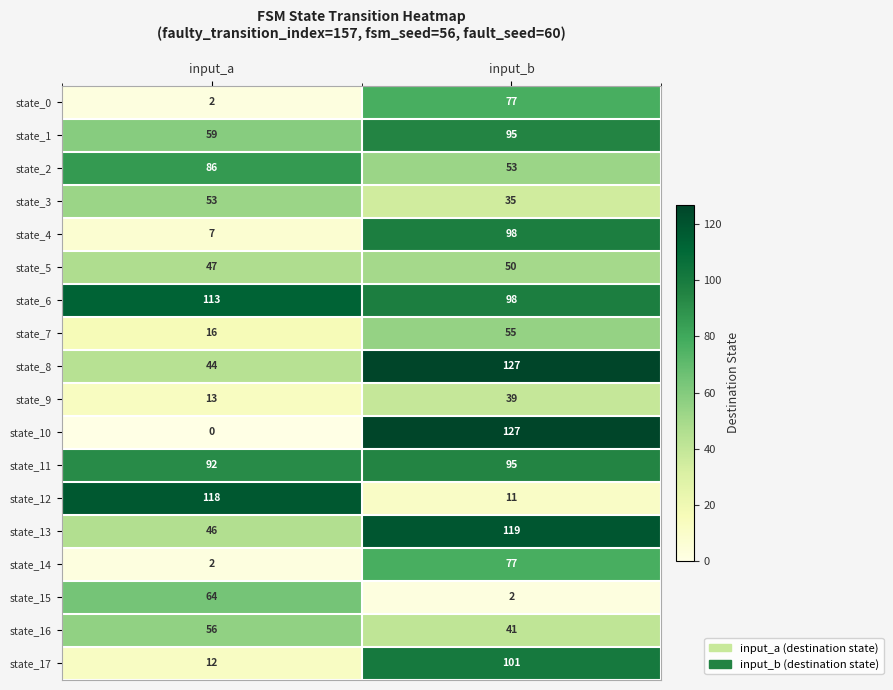

The value of state_4 at input_a is 12. True or false?

False